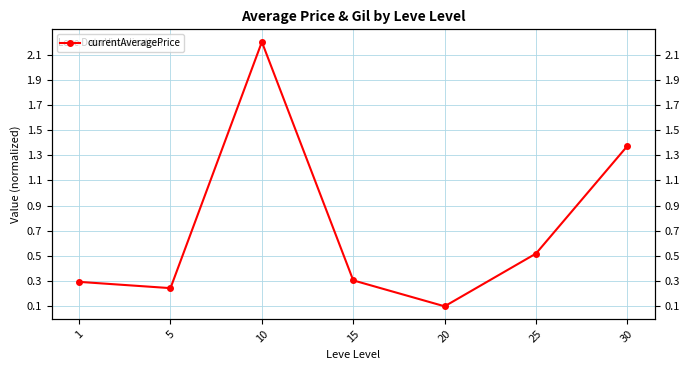

How many points are higher than both their immediate neighbors (excluding endpoints)?

1